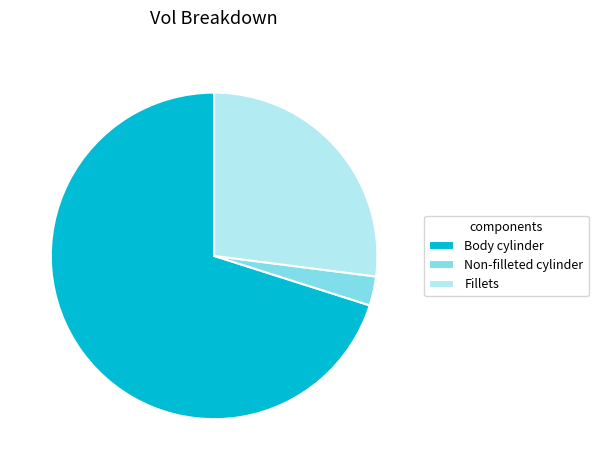

The Non-filleted cylinder slice represents 3% of the pie. True or false?

True